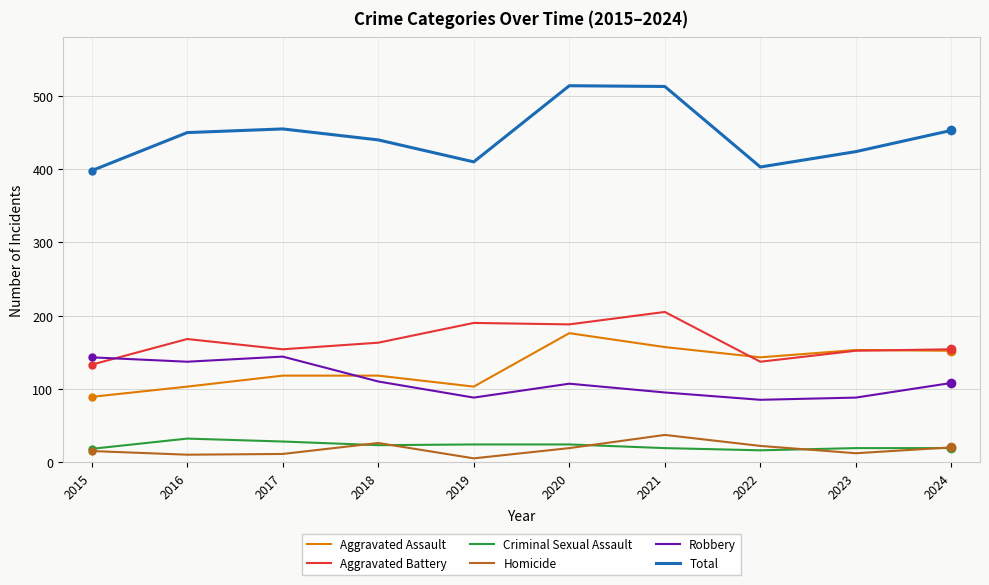

Which series has the largest range (max minus min)?

Total